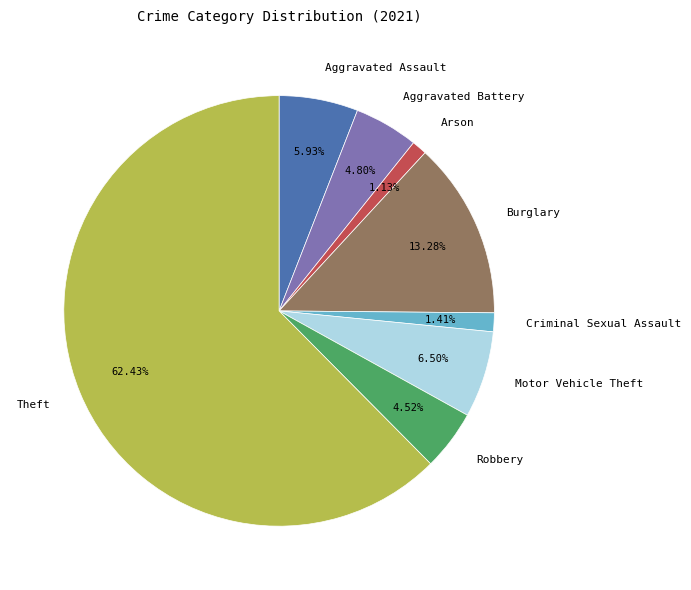

Which category accounts for the majority?

Theft